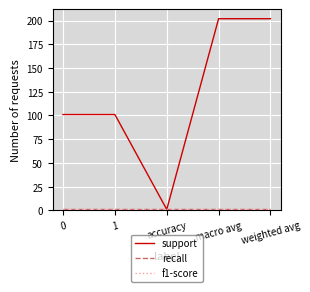

True or false: recall and f1-score intersect in this chart.

False